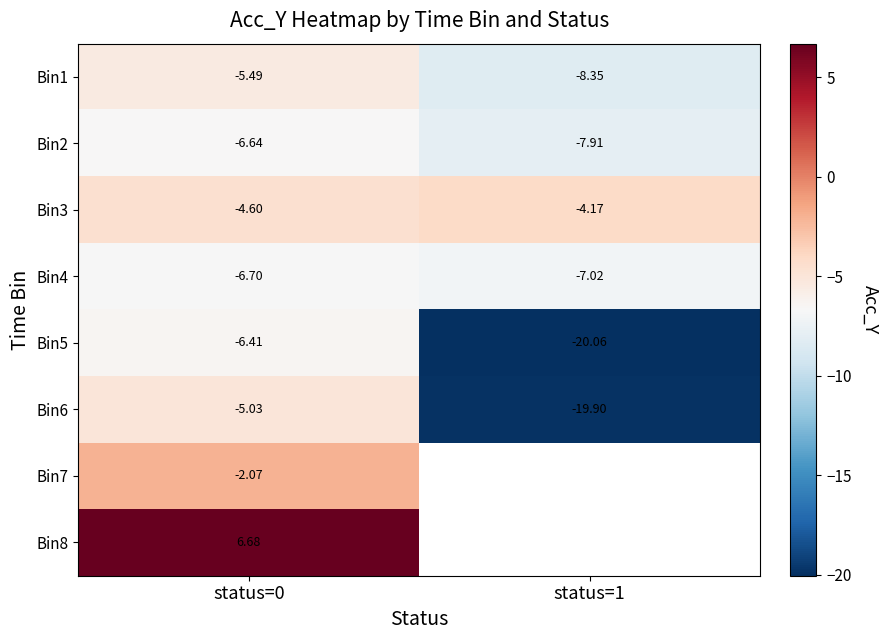

Which category has the highest value across all series?

status=0